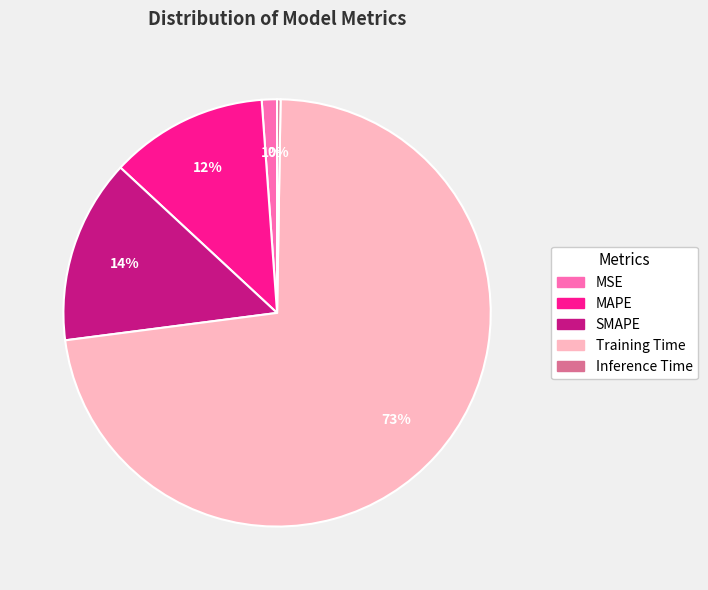

Which has a higher value, SMAPE or MSE?

SMAPE